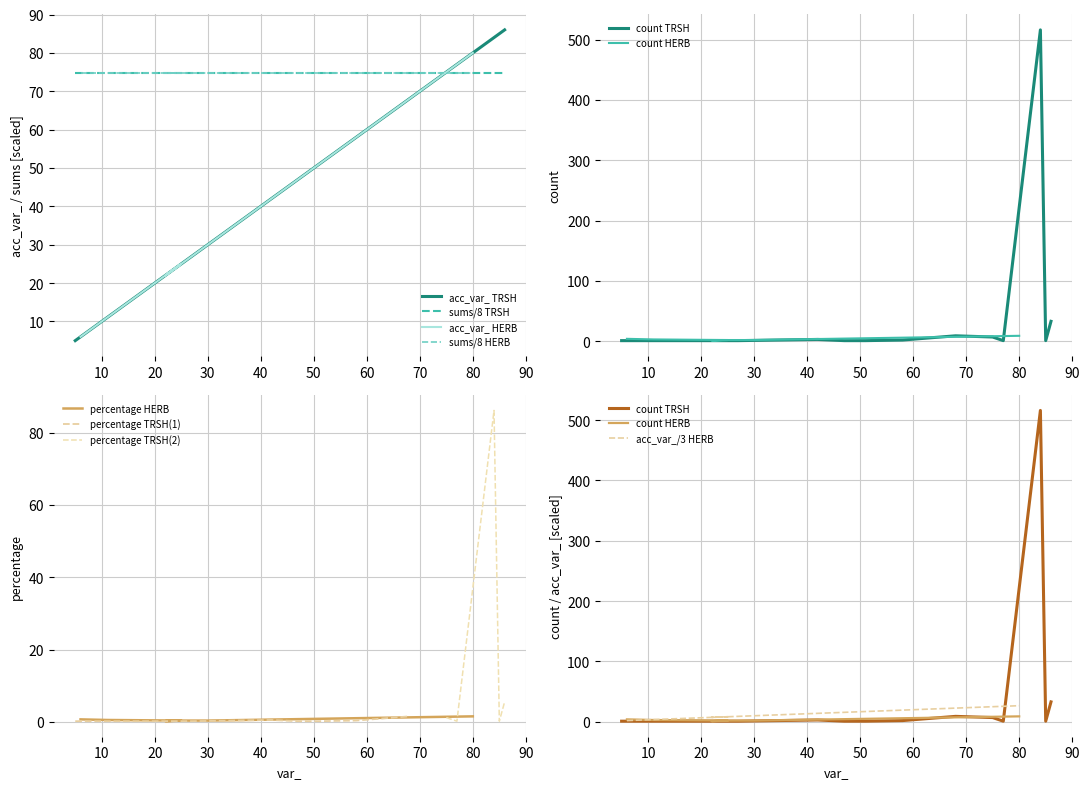

True or false: percentage and count cross at least once.

False